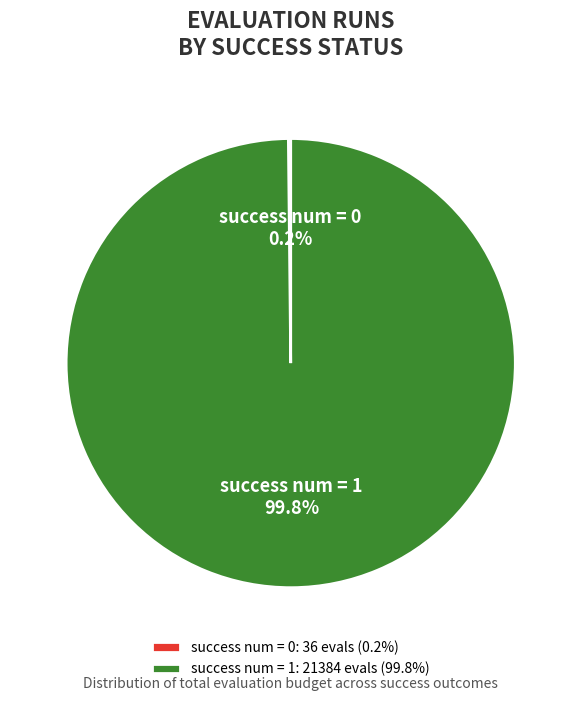

To the nearest percent, what portion does success num = 1 represent?

100%